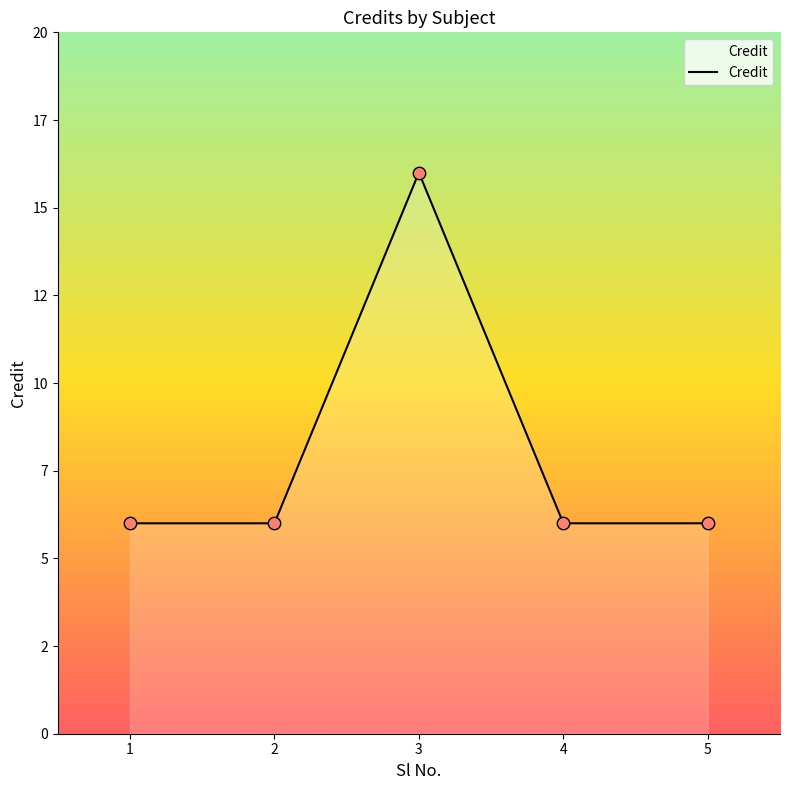

Is this an area chart (filled region under the line)?

Yes